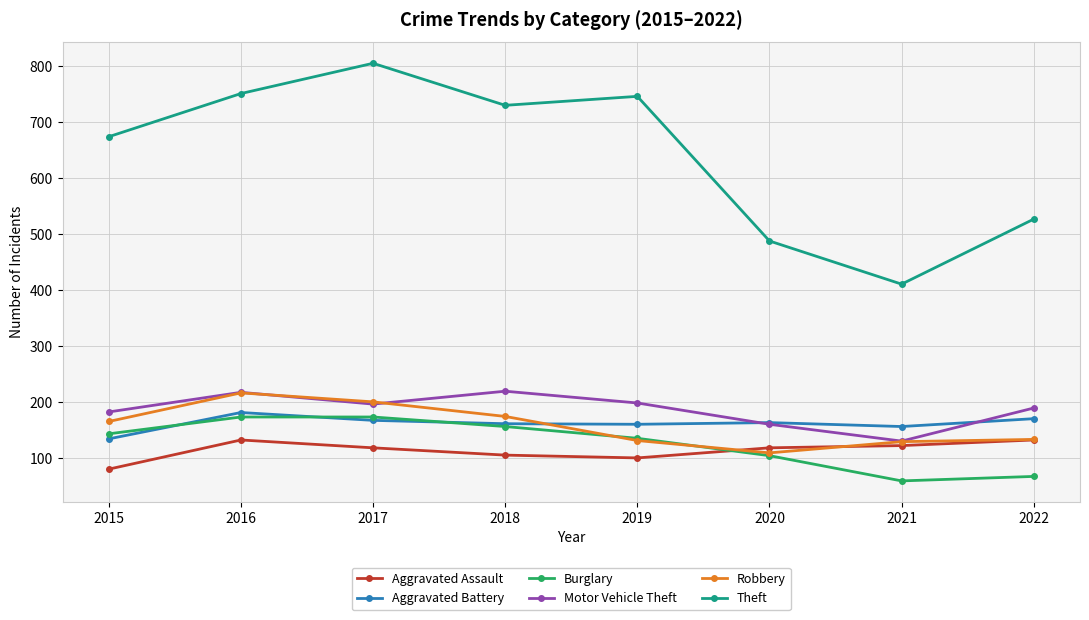

At which label is Theft closest to 608?

2015